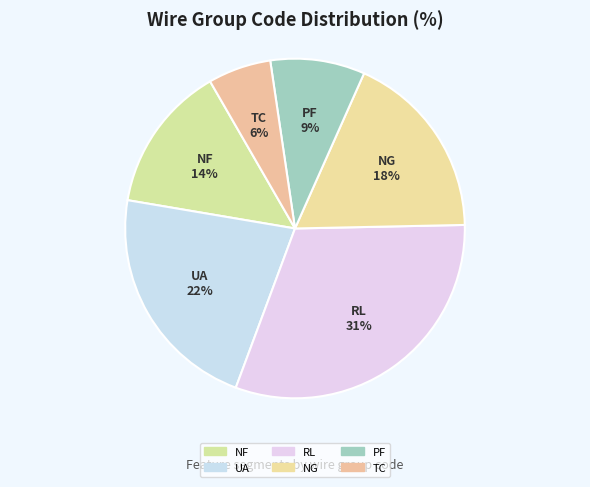

How many slices are in this pie chart?

6